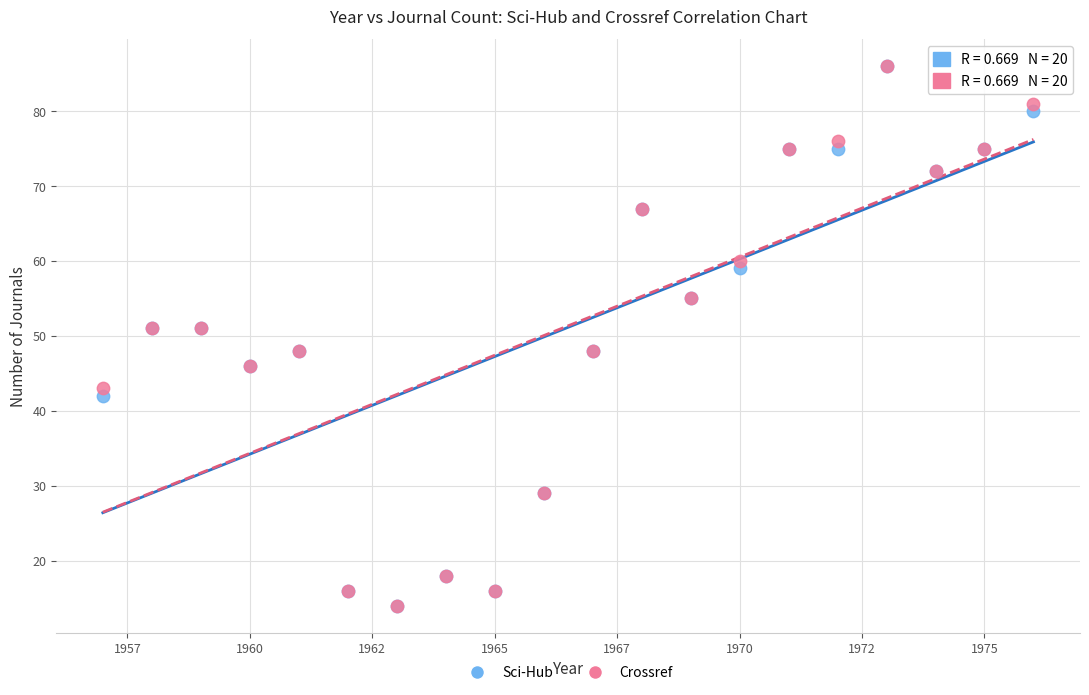

What are all the series names shown in the legend?

Sci-Hub, Crossref